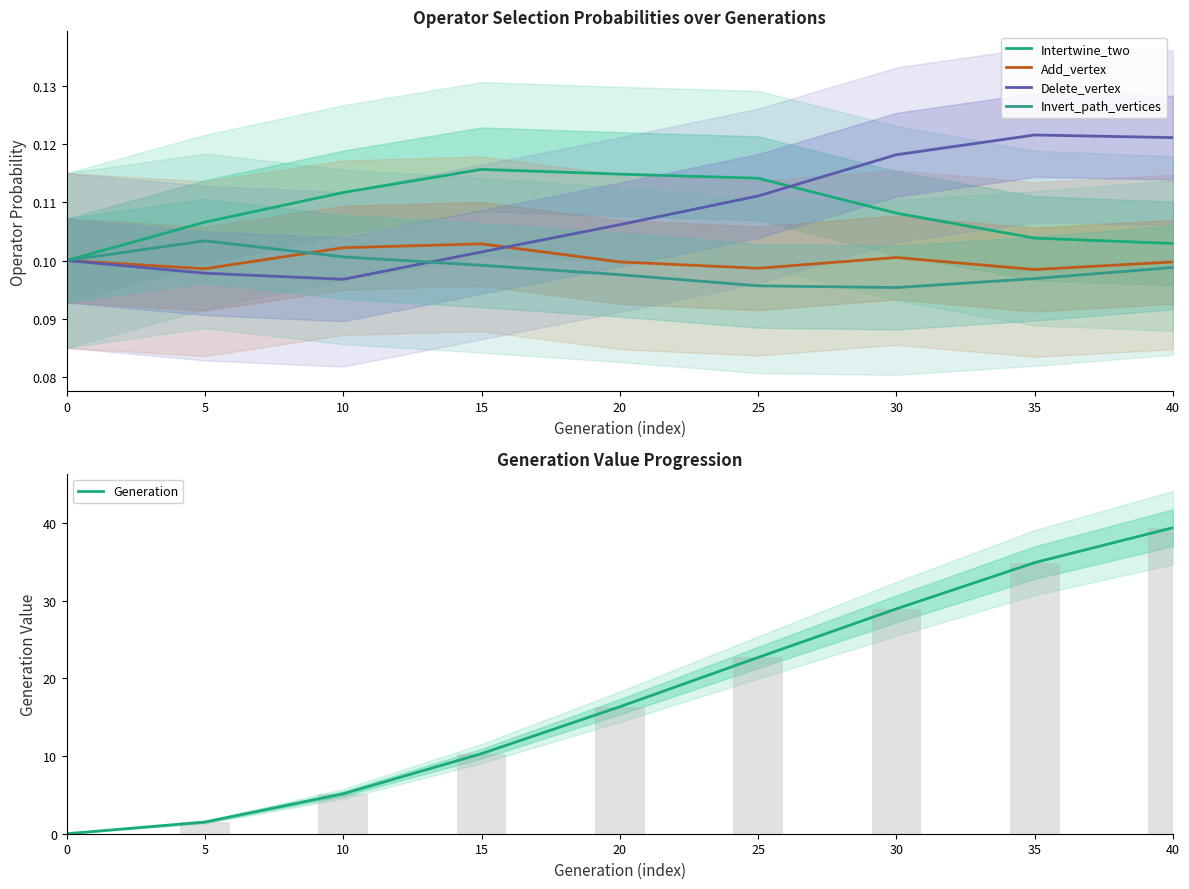

List the series in order of their peak value, lowest first.

Add_vertex, Invert_path_vertices, Intertwine_two, Delete_vertex, Generation